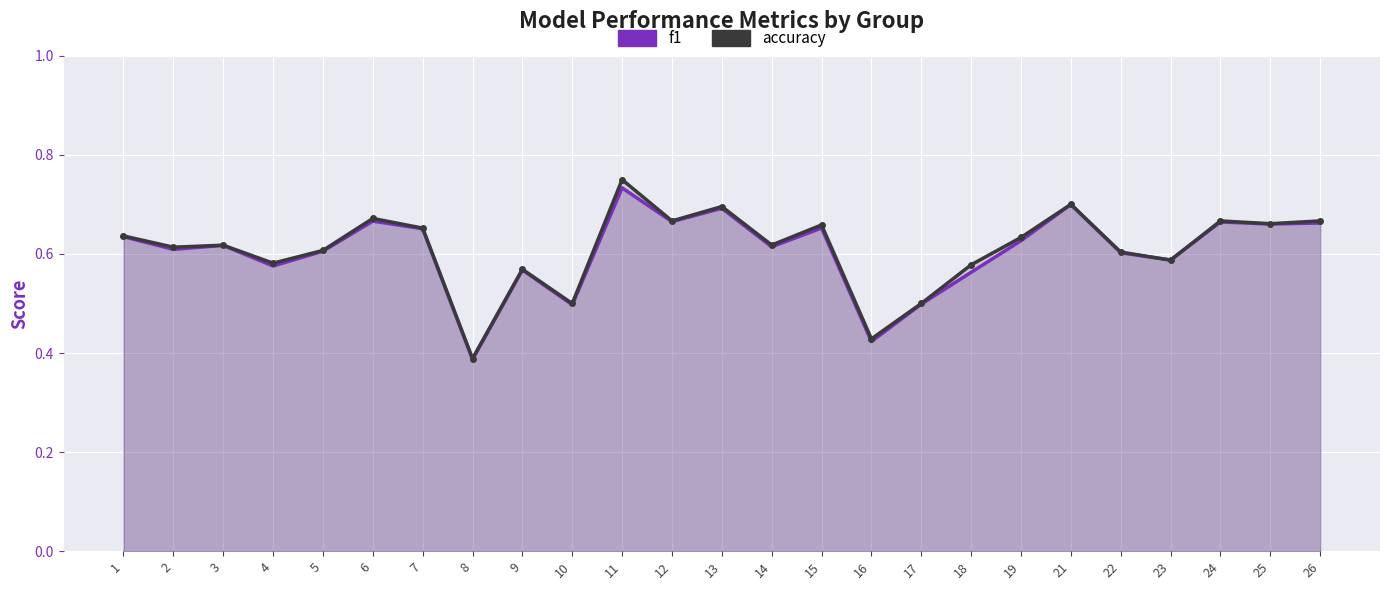

How many times do f1 and accuracy cross each other?

2